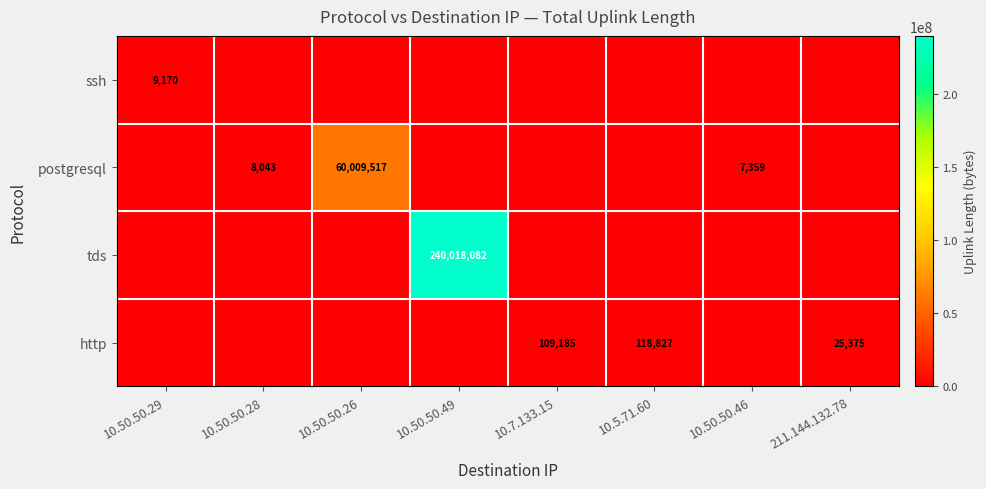

Which category has the lowest value across all series?

10.50.50.28